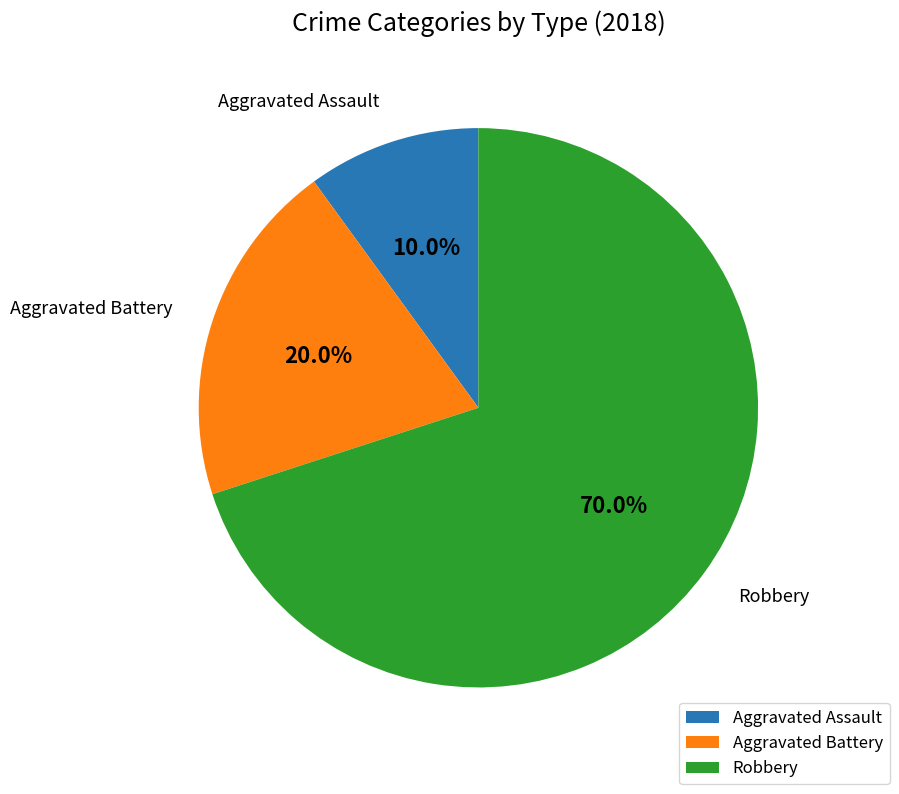

Between Robbery and Aggravated Battery, which is larger?

Robbery